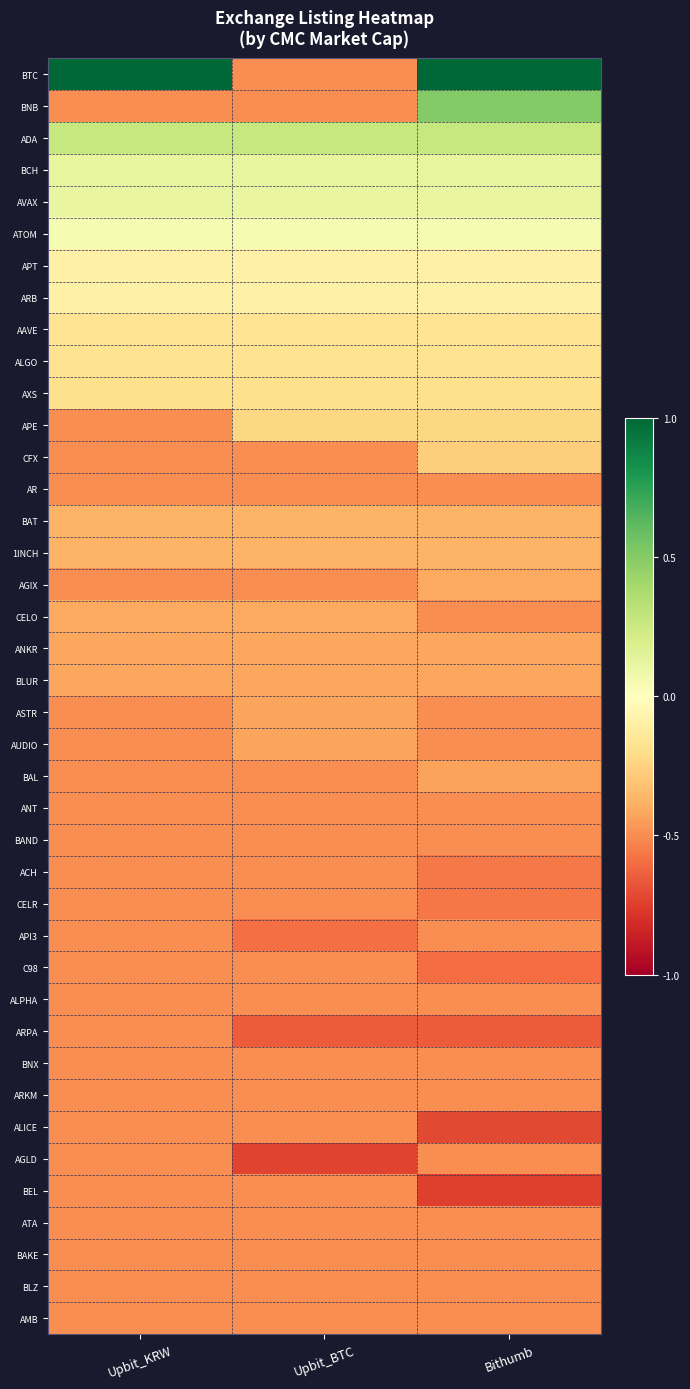

What is the smallest value displayed?

-0.7